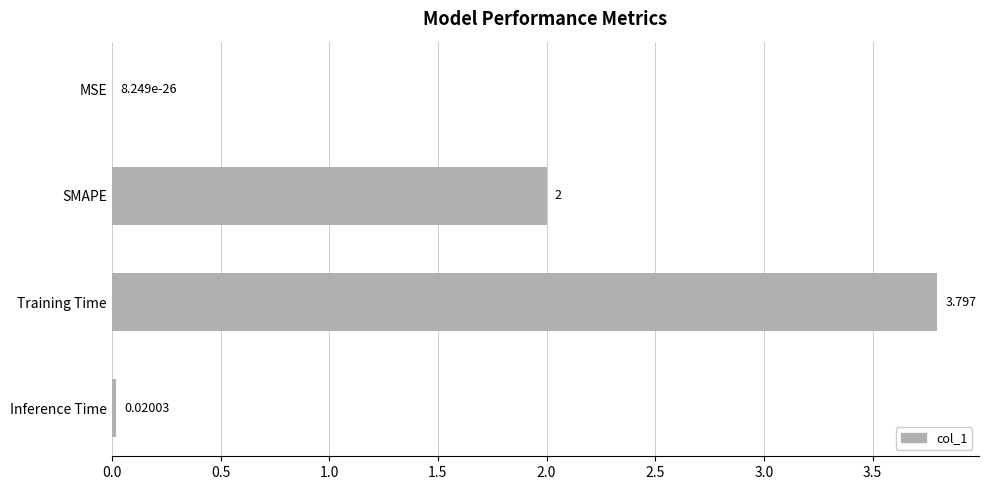

Which has a higher value, Inference Time or MSE?

Inference Time